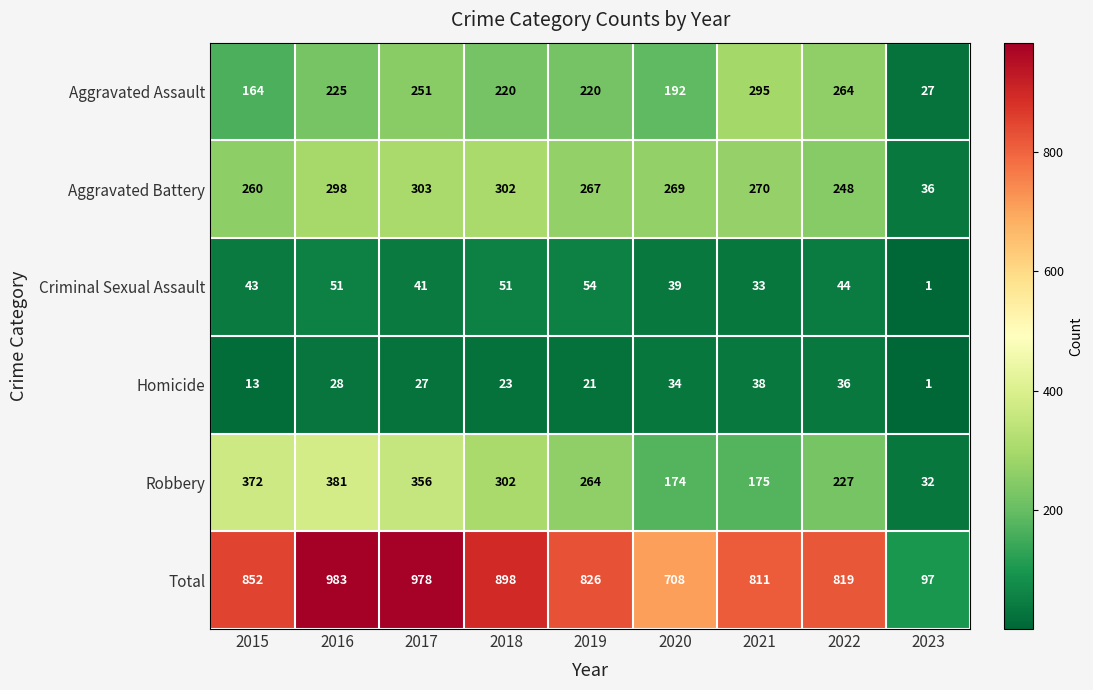

What is the average value of the Aggravated Assault series?

206